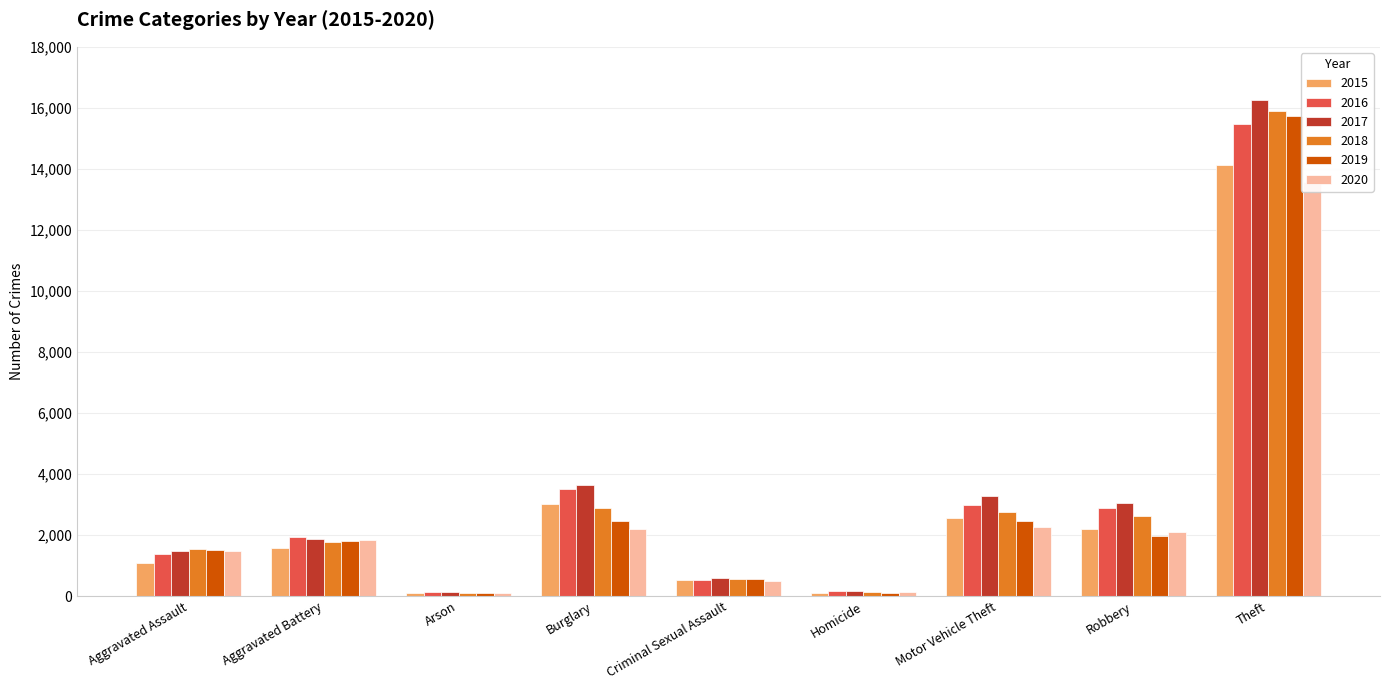

How many bars are there in total?

54